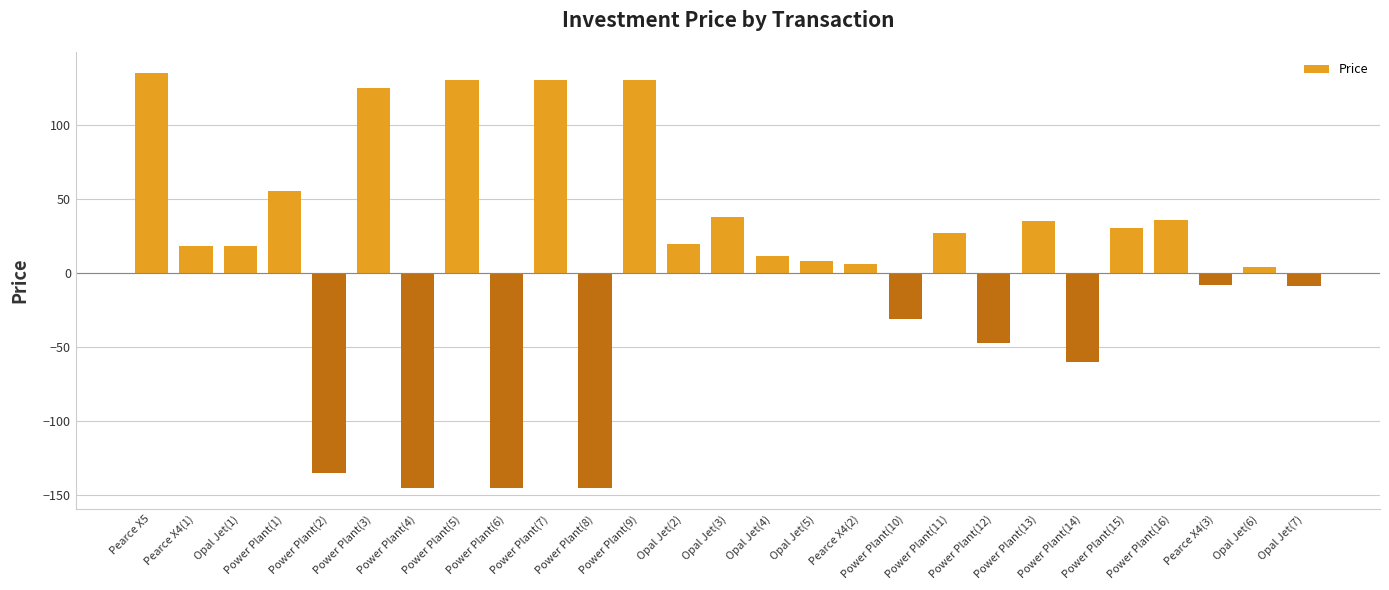

What is the maximum value shown in the chart?

135.0